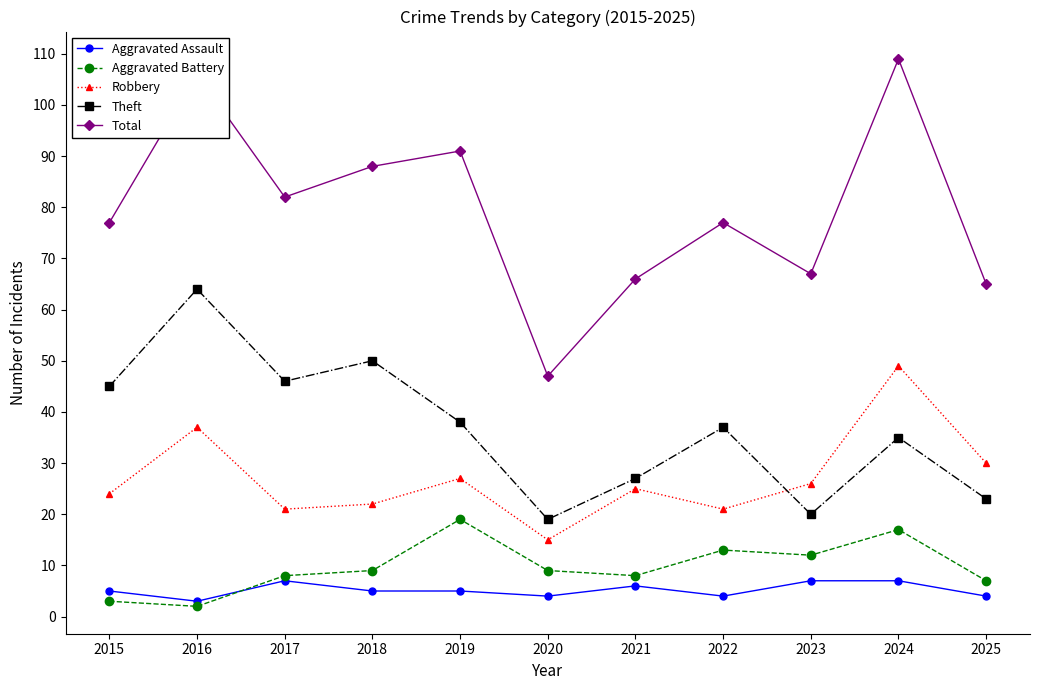

Which series has the largest range (max minus min)?

Total